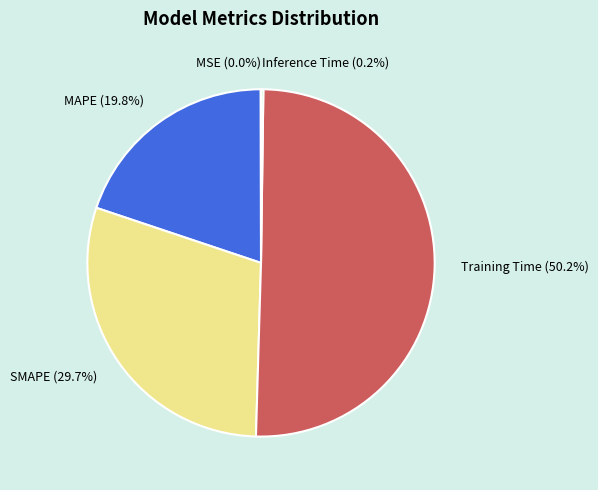

Combined, what portion of the pie is SMAPE (29.7%) and MAPE (19.8%)?

49.5%